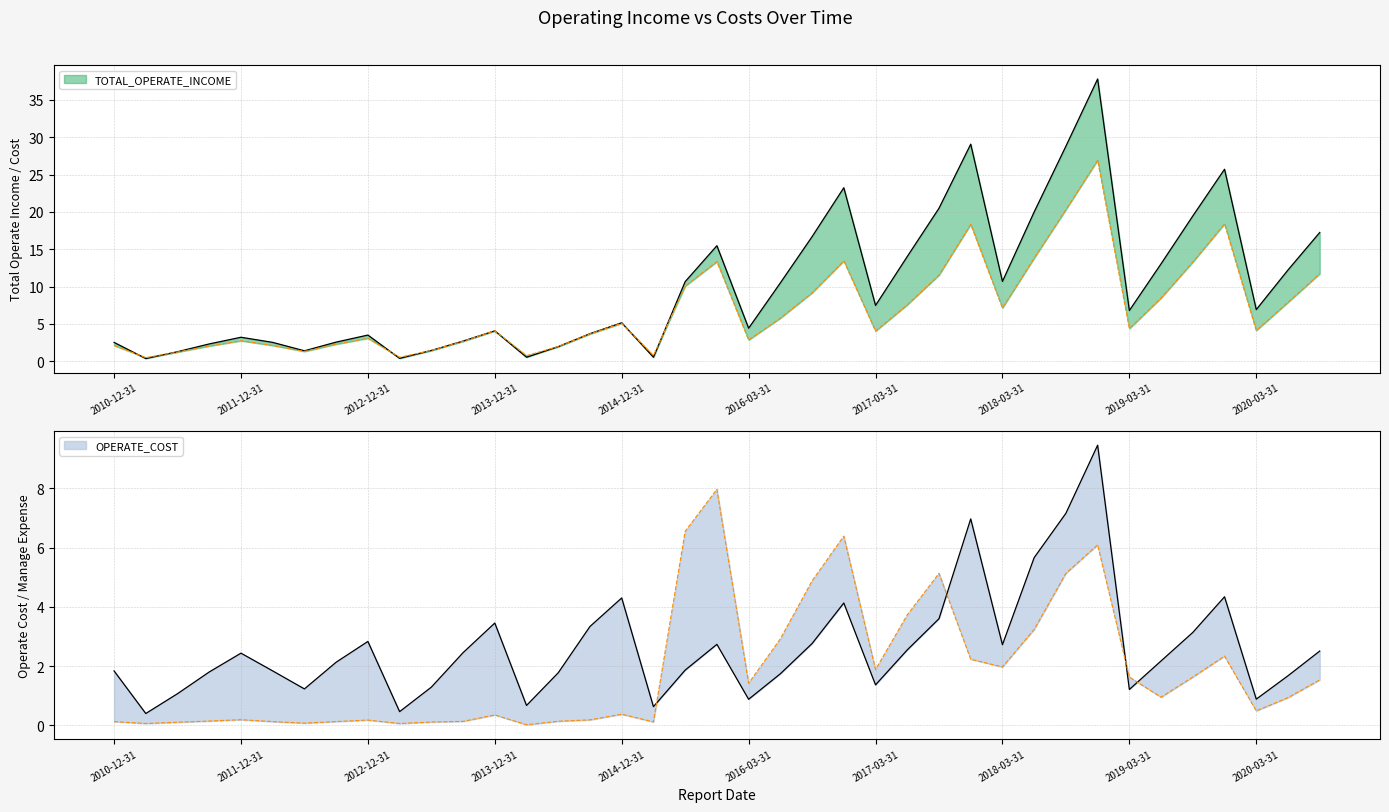

True or false: OPERATE_COST and TOTAL_OPERATE_COST intersect in this chart.

False